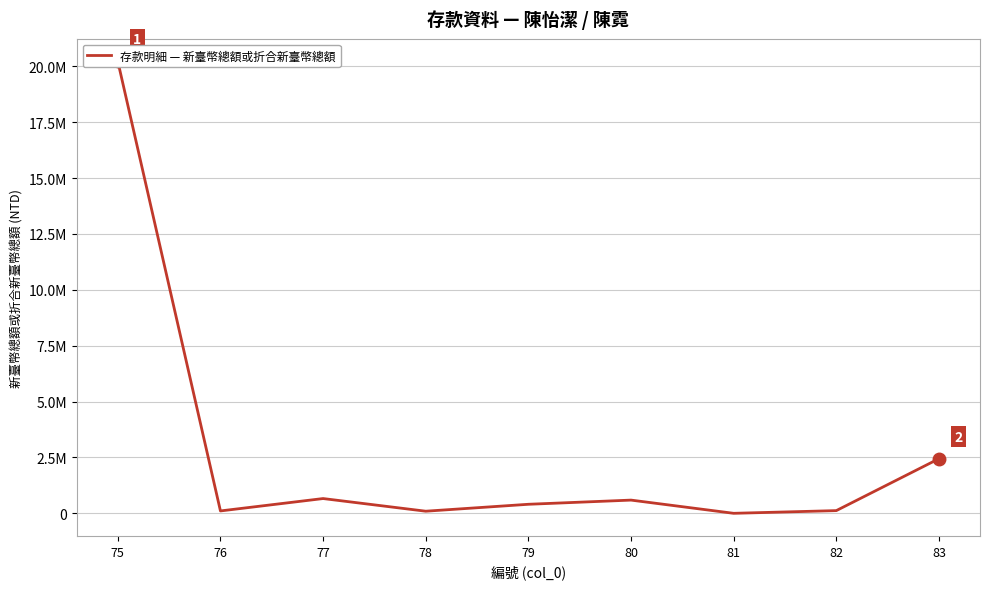

At which label is the value closest to 10111658?

83